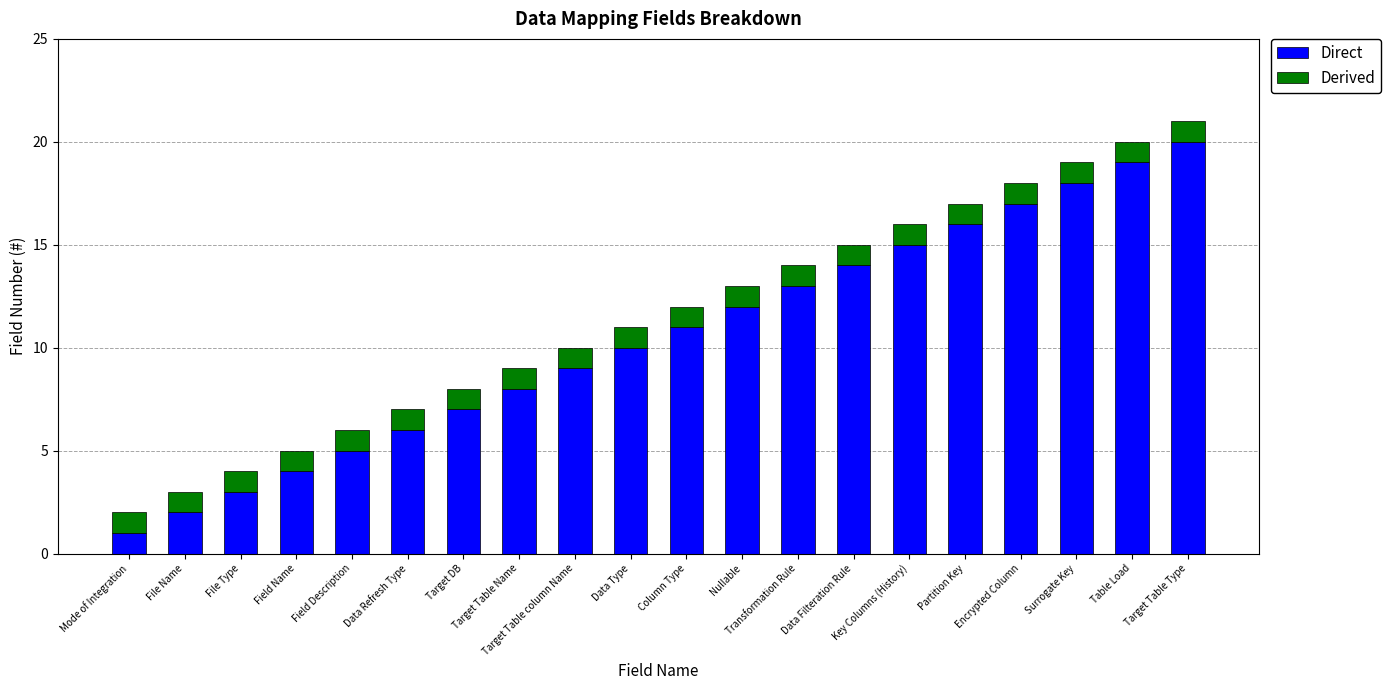

What is the difference between the maximum and second lowest values in the Direct series?

18